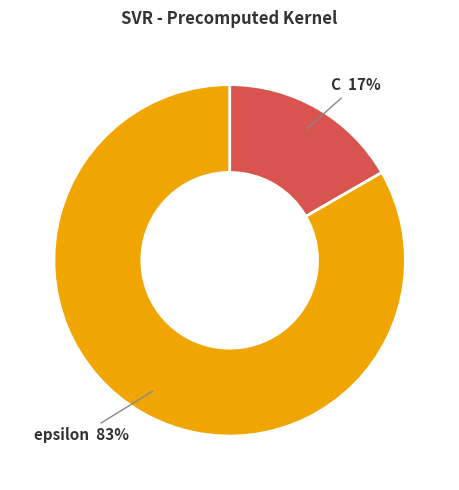

To the nearest percent, what is the average slice percentage?

50%